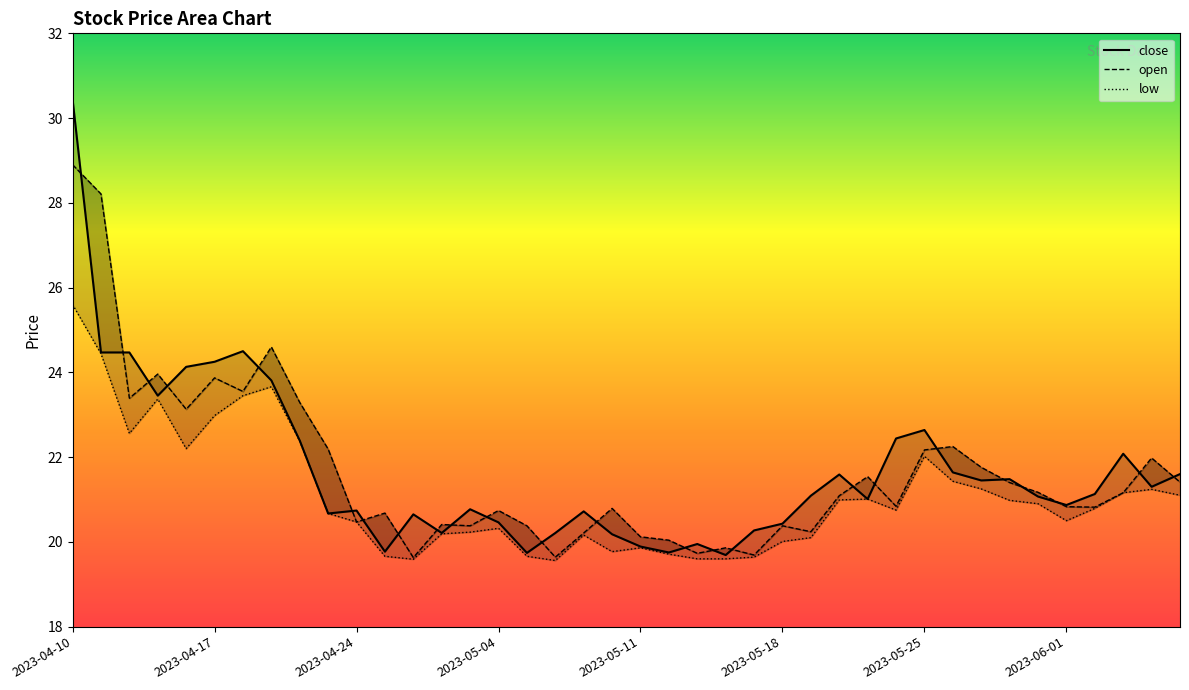

Which label corresponds to the largest value in the chart?

2023-04-10